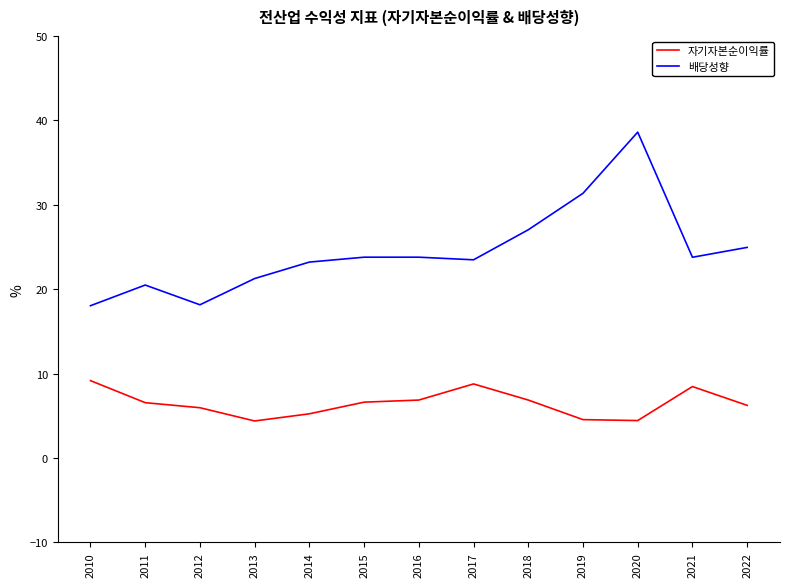

Between 2015 and 2017, which series saw the biggest shift?

자기자본순이익률